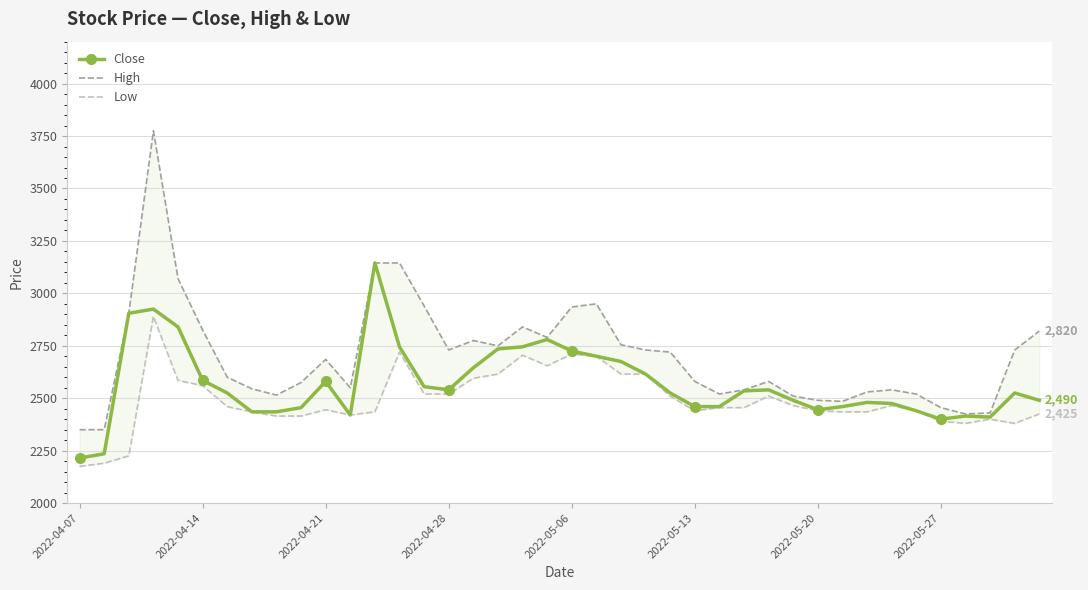

What position from the left is 39?

40